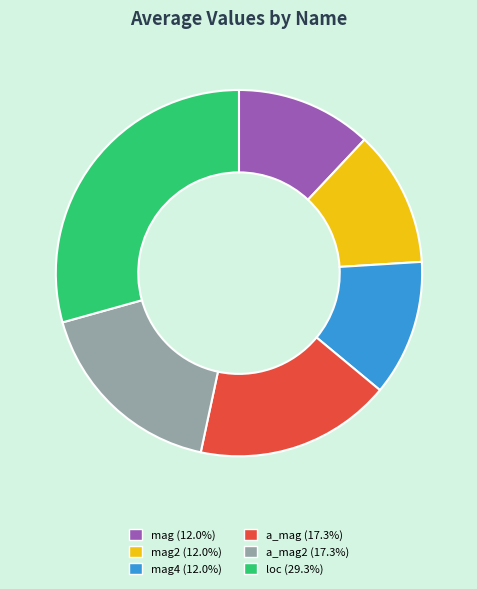

Does a_mag2 (17.3%) account for over 50% of the chart?

No